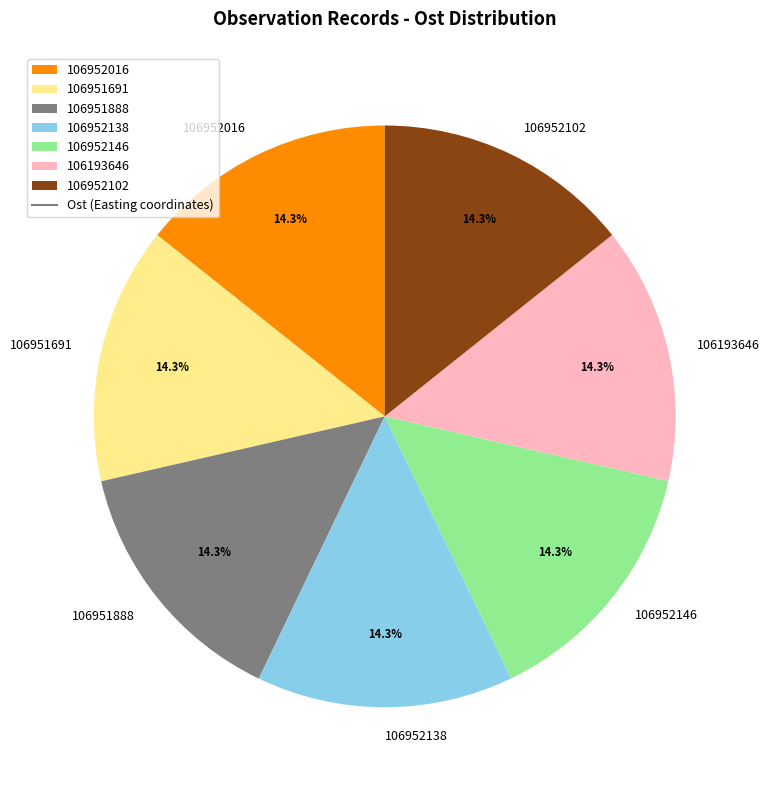

To the nearest percent, what is the average slice percentage?

14%